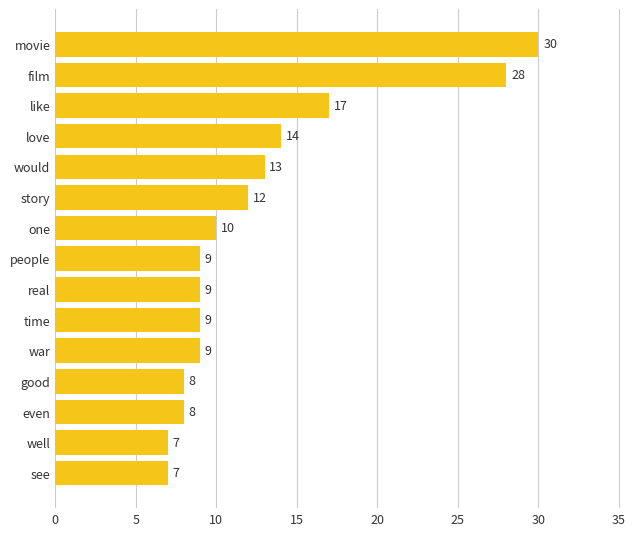

At which label is the value closest to 18?

like